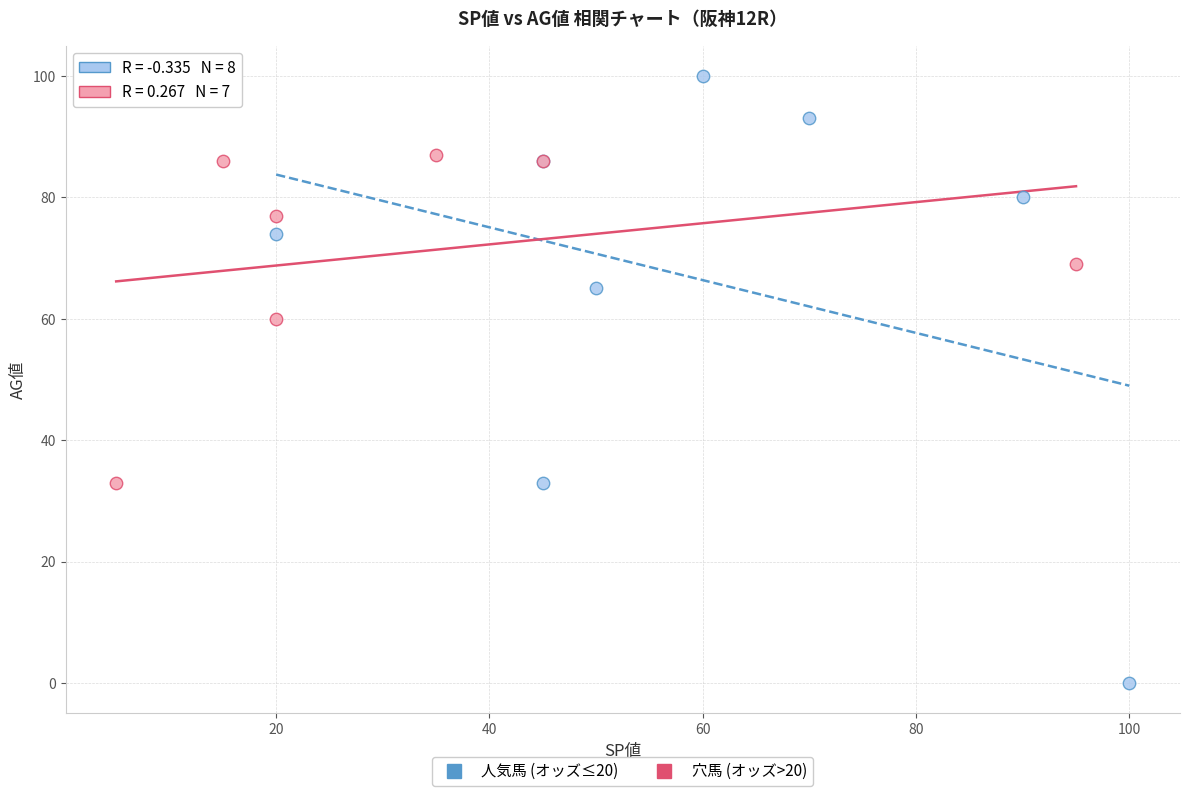

Which series contains the lowest Y value?

人気馬 (オッズ≤20)